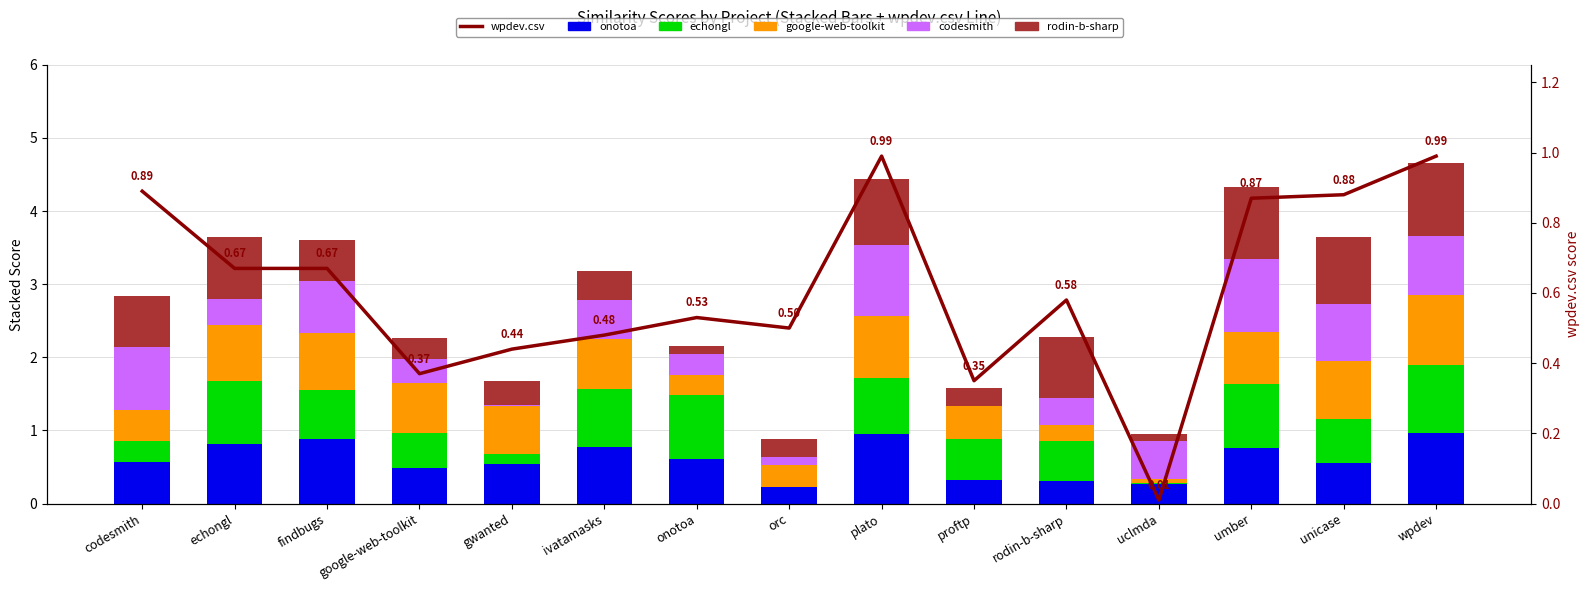

True or false: onotoa has a value of 0.4 at proftp.

False